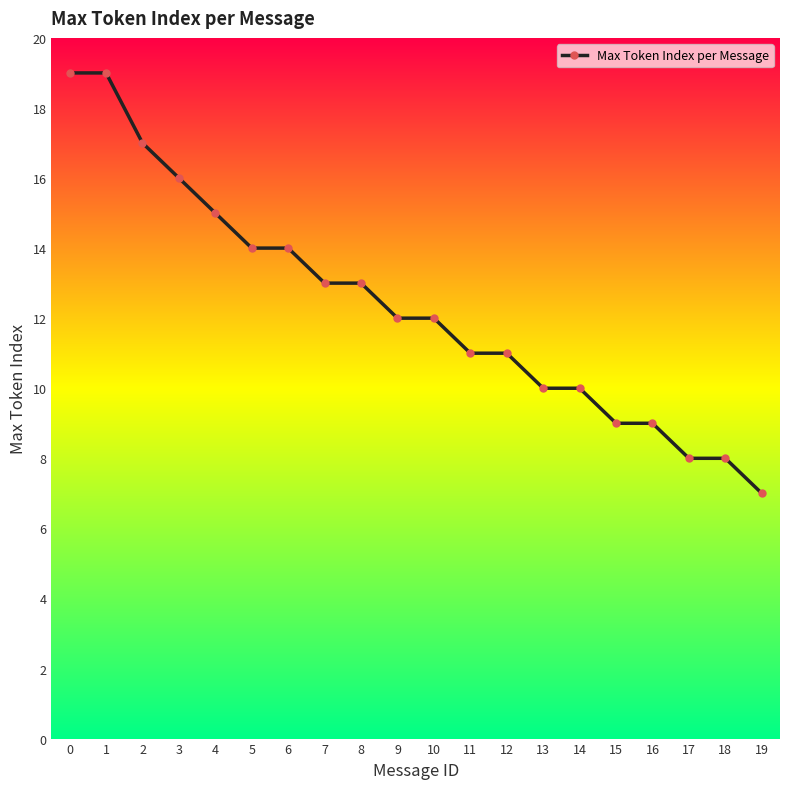

What is the average value?

12